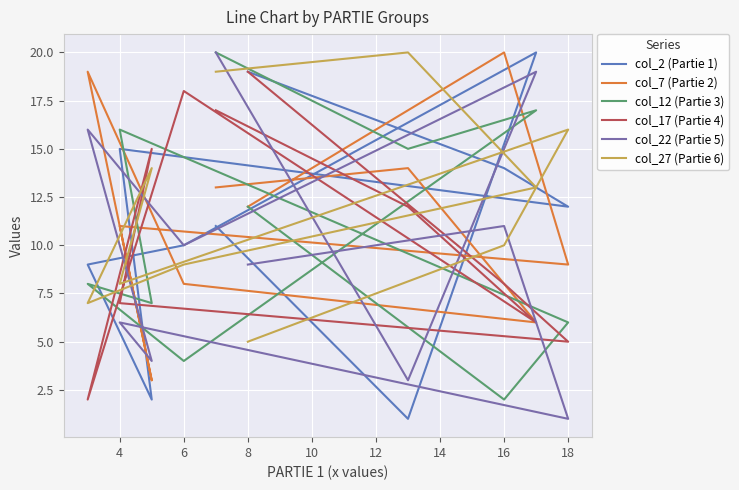

What is the maximum value shown in the chart?

20